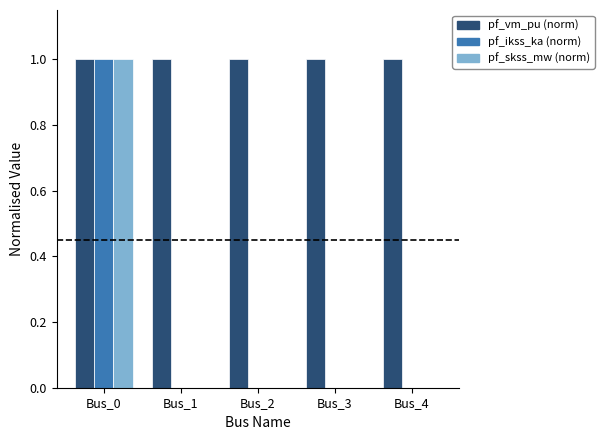

What is the total value across all series at Bus_2?

1.0